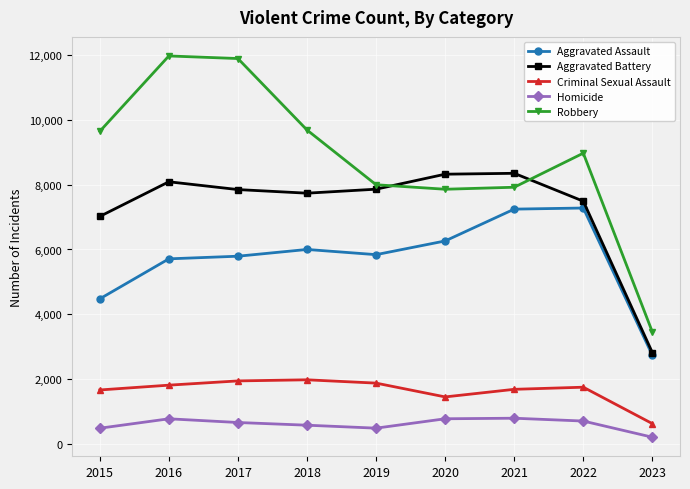

Is the value of Aggravated Battery at 2023 greater than the value of Homicide at 2021?

Yes